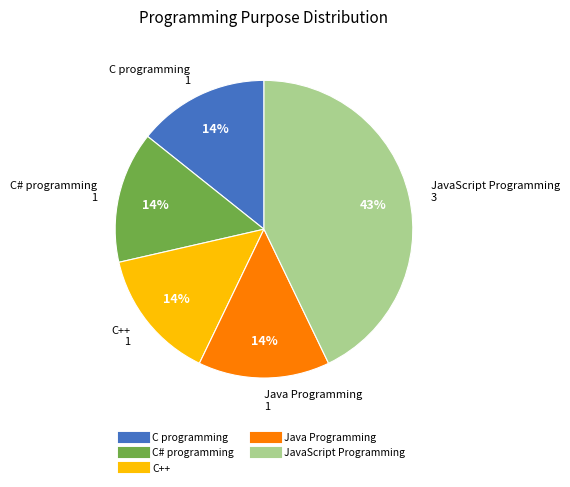

The C programming slice represents 14% of the pie. True or false?

True